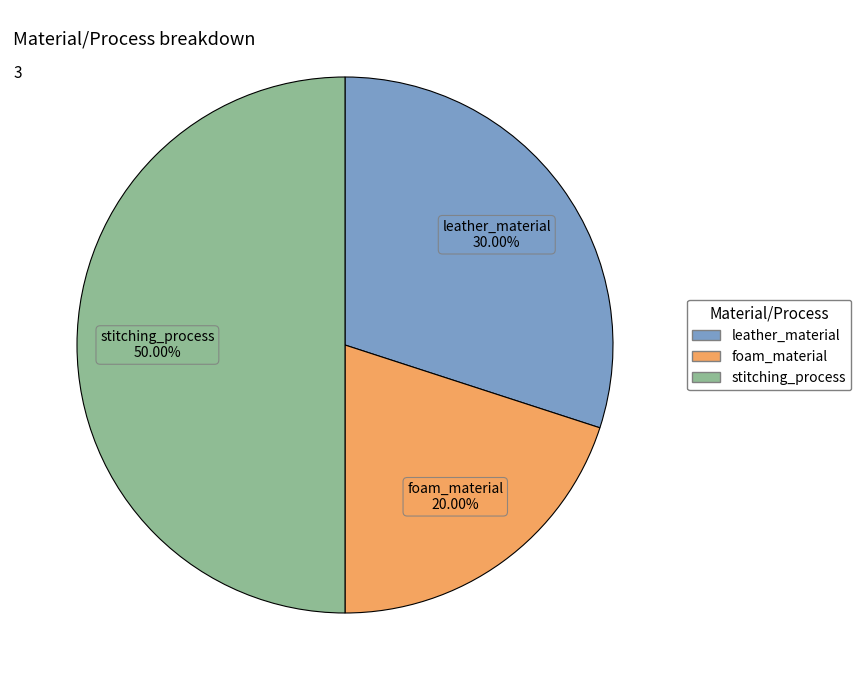

Is foam_material the majority of the pie?

No